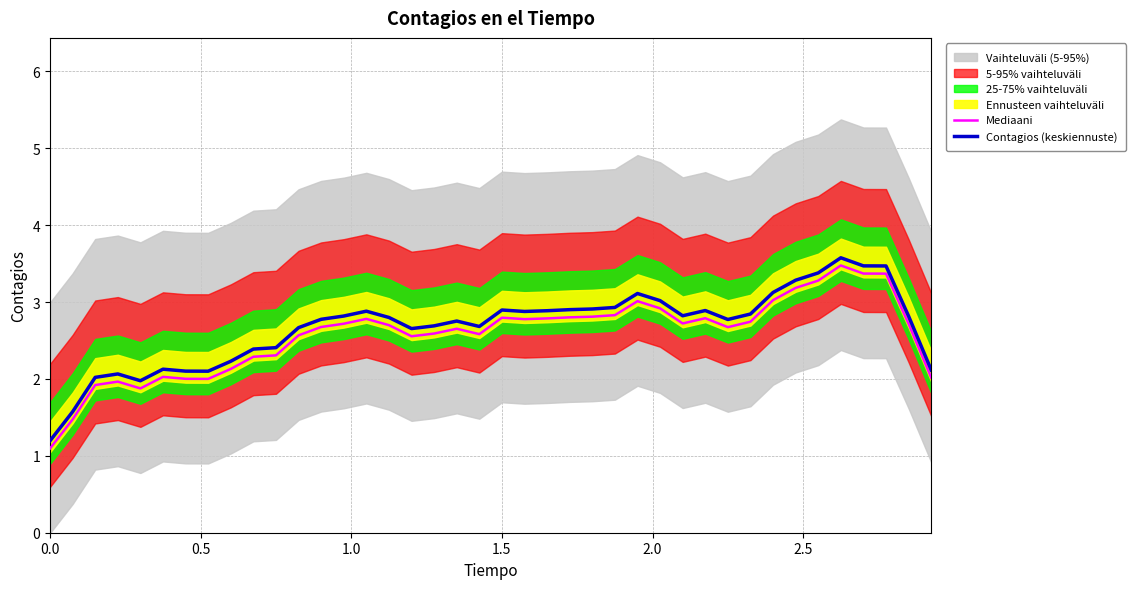

Does the chart display data point markers on the line(s)?

No